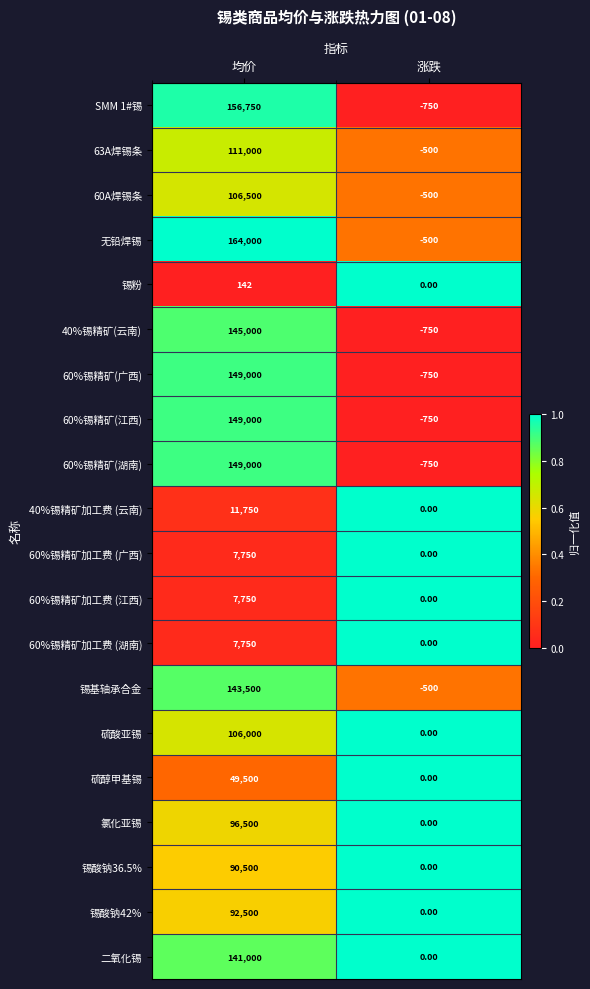

What is the spread (max minus min) of values at 均价?

163858